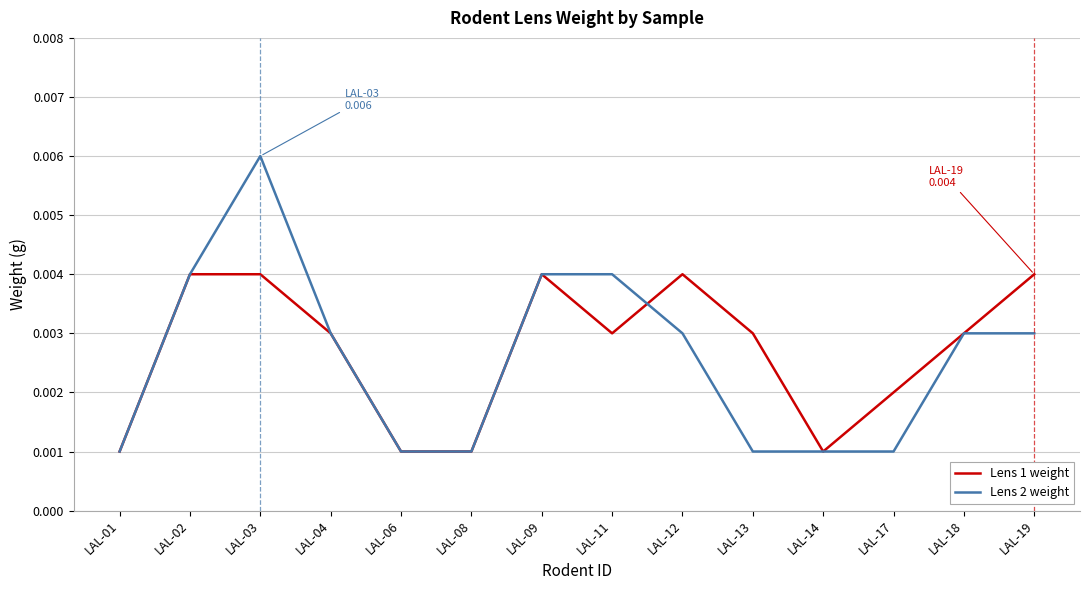

At which category is the sum across all series the highest?

LAL-03